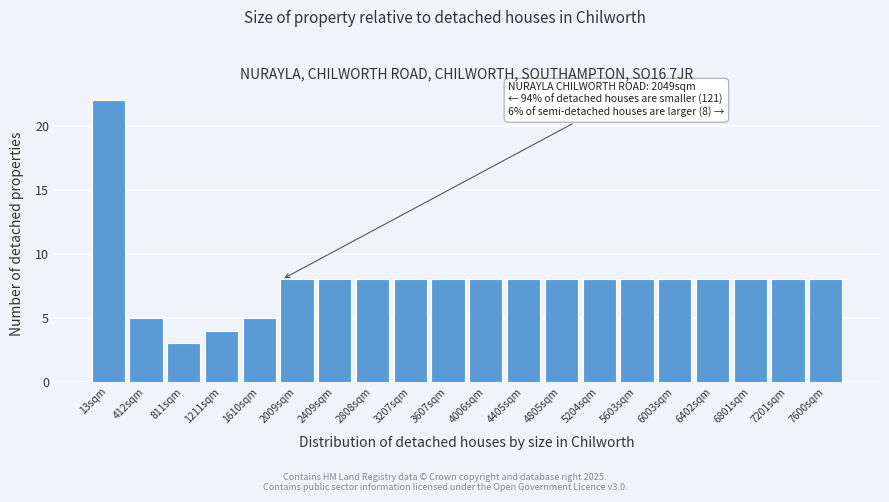

Reading left to right, what are all the values shown in this chart?

22	5	3	4	5	8	8	8	8	8	8	8	8	8	8	8	8	8	8	8